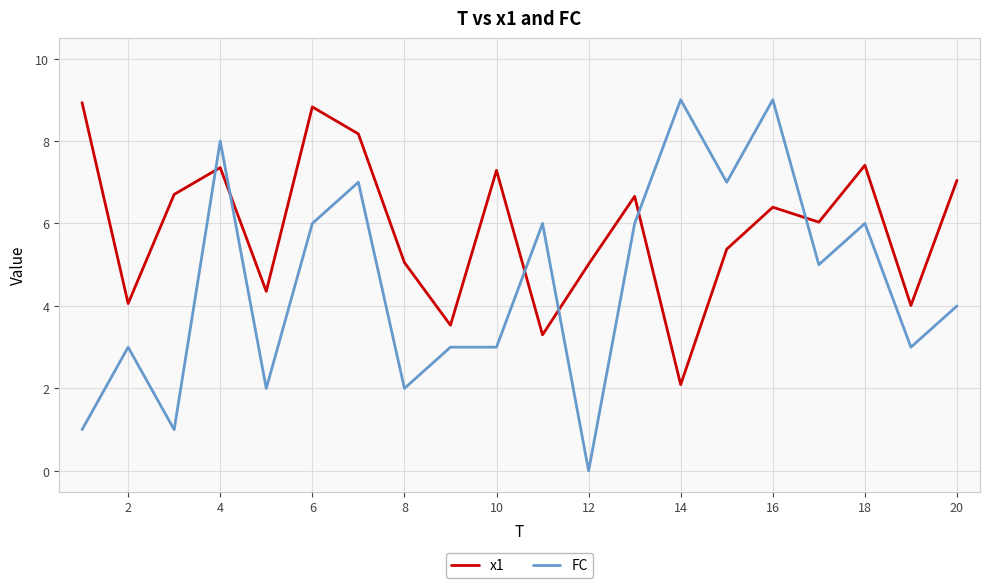

How many FC values are between 3 and 7?

12